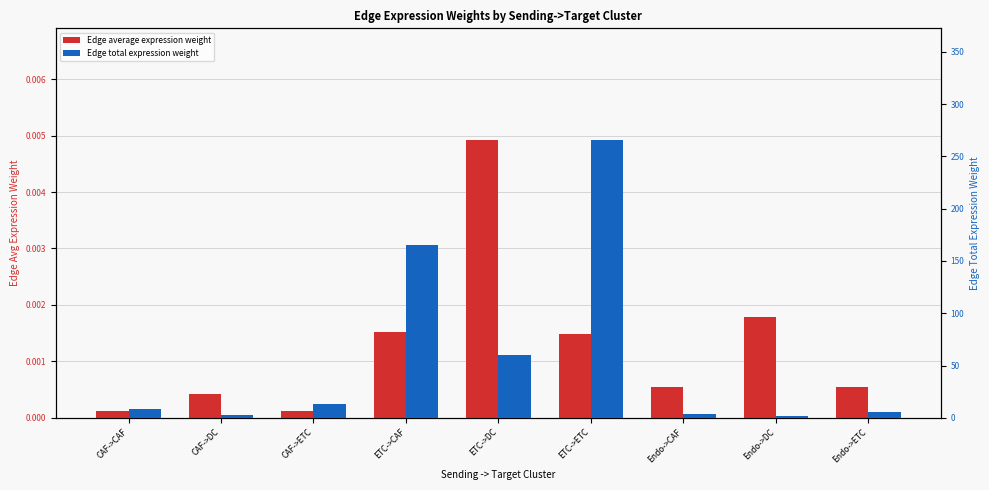

The Edge total expression weight series shows 8.4 at CAF->CAF. True or false?

True